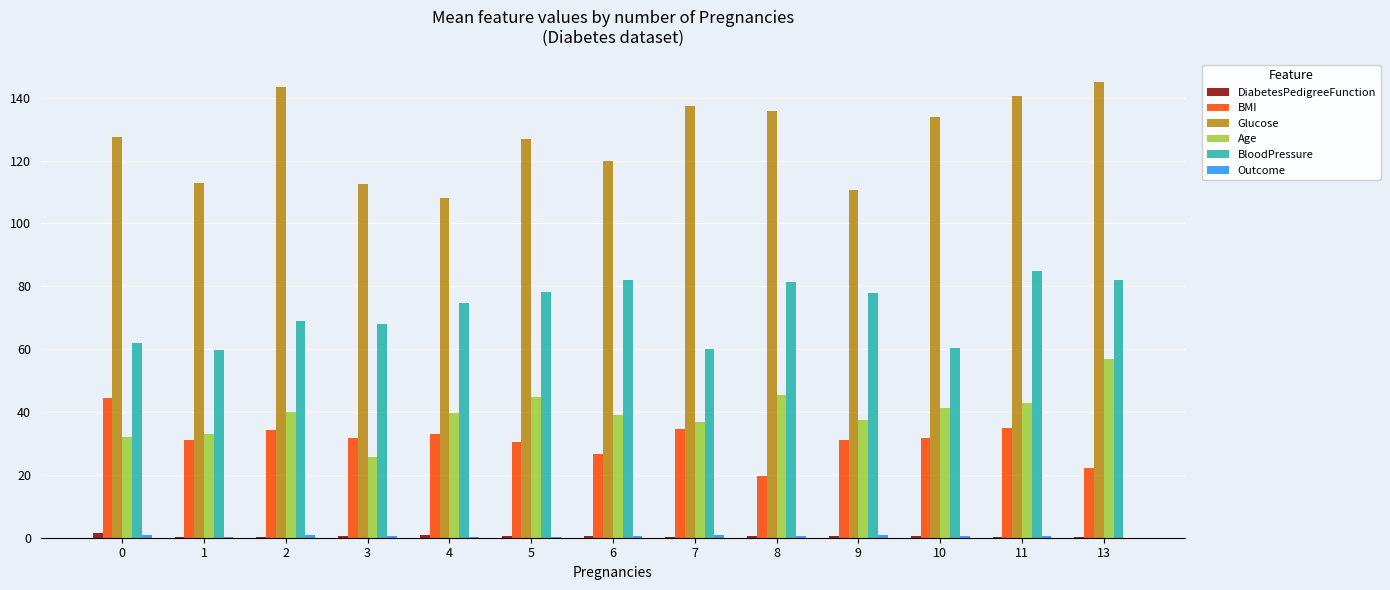

Where does the Age series first go above 39?

2